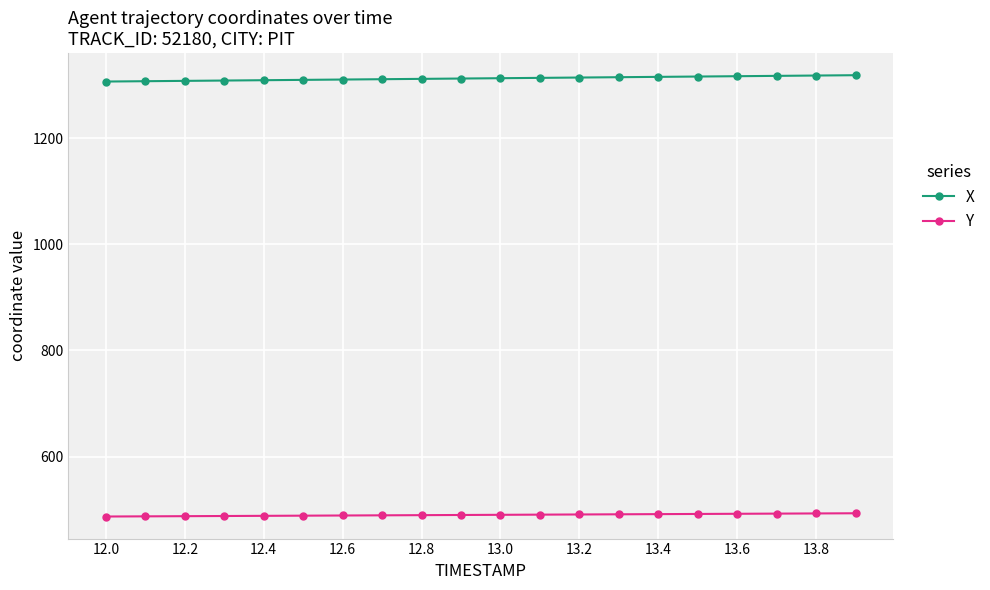

What is the minimum value shown in the chart?

487.1